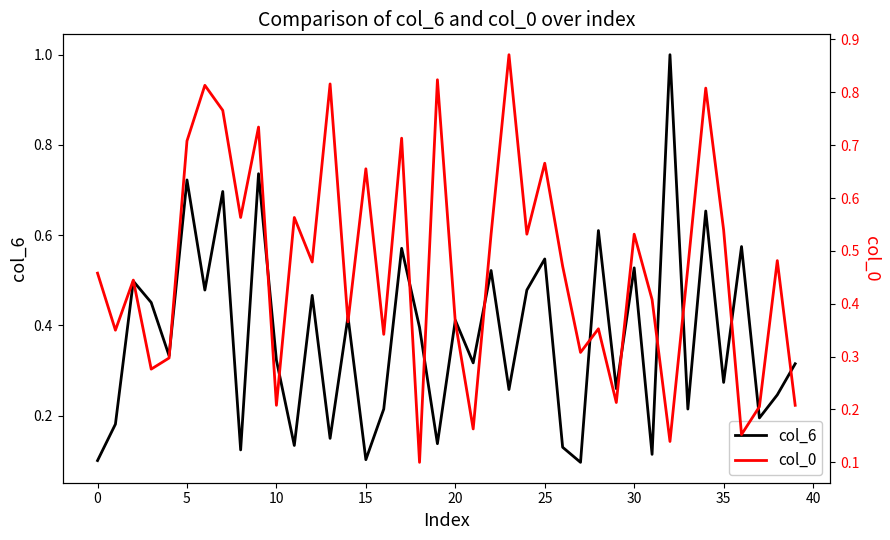

At which label does col_0 reach its minimum?

18